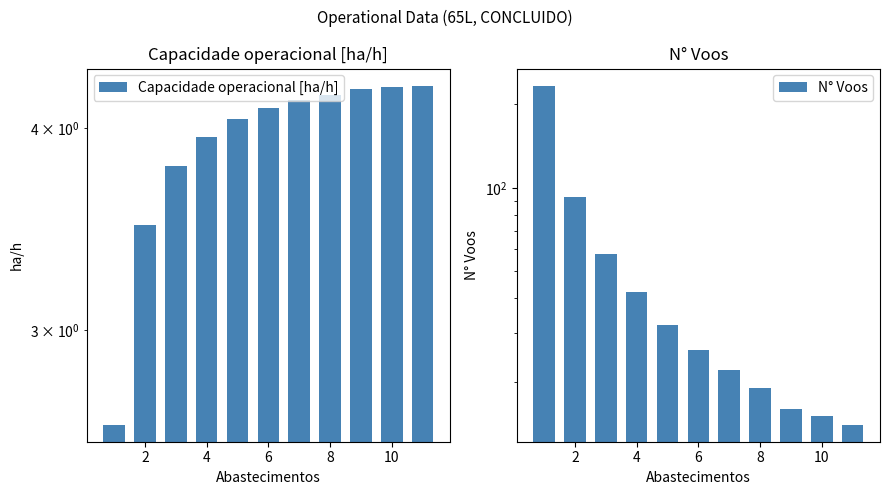

List the series in order of their overall mean, highest first.

N° Voos, Capacidade operacional [ha/h]